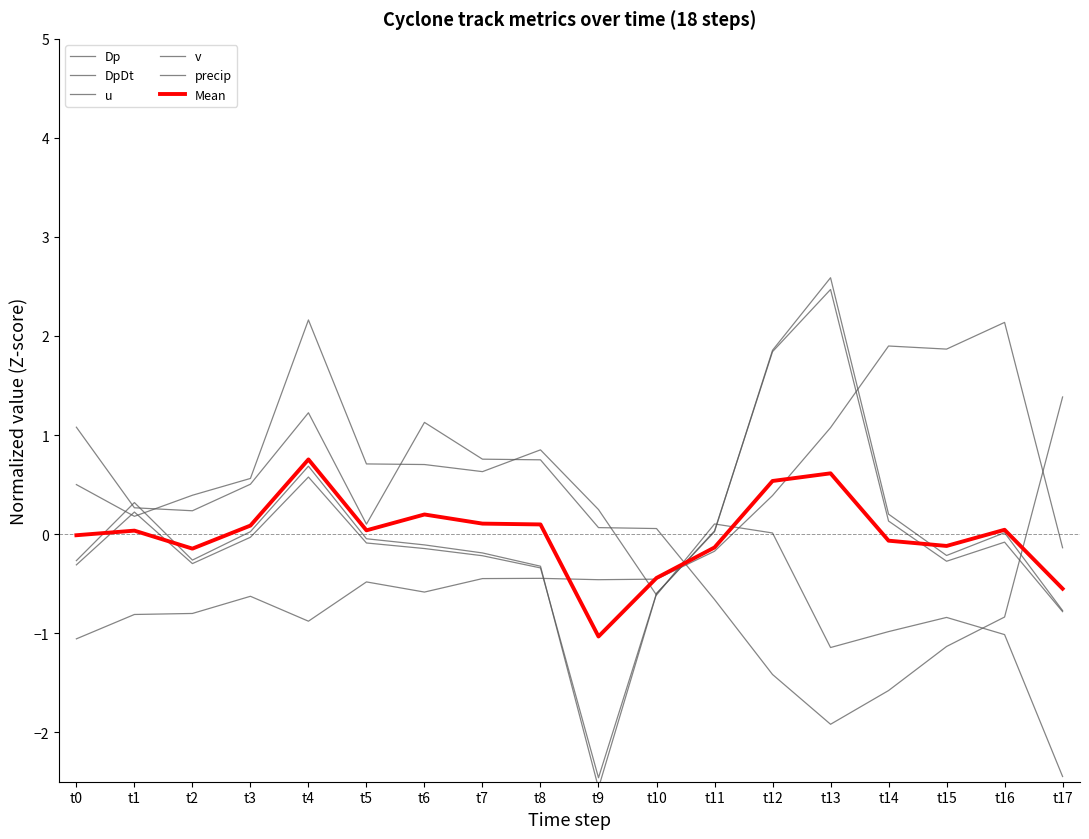

Where is Dp nearest to the value 0?

t3